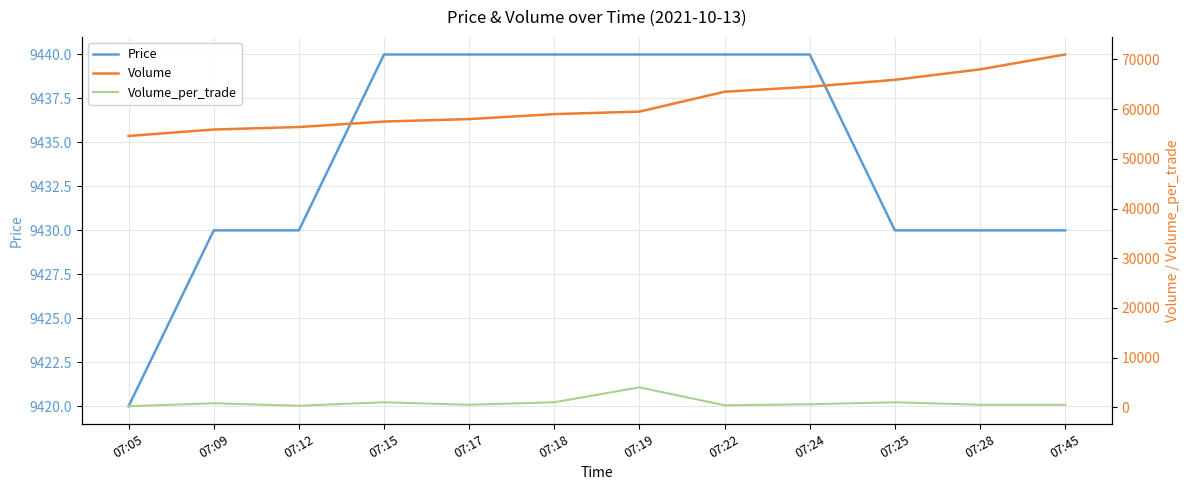

True or false: Price has a value of 14949 at 07:28.

False